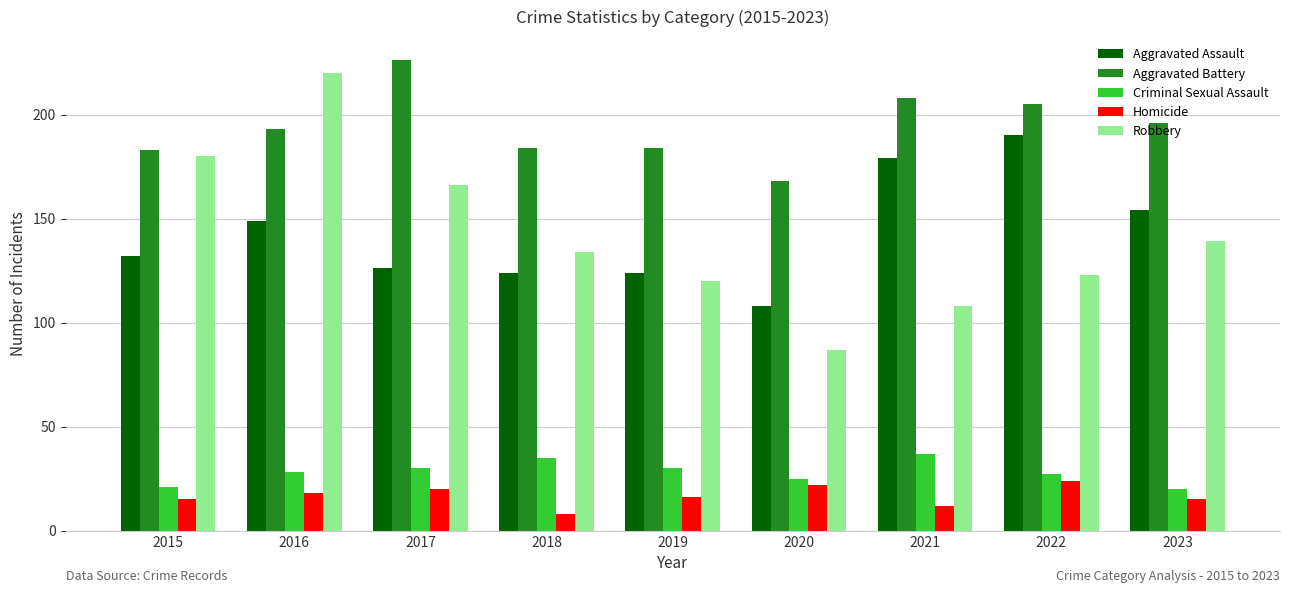

Reading right to left, extract all data points from this chart.

Aggravated Assault: 2023=154	2022=190	2021=179	2020=108	2019=124	2018=124	2017=126	2016=149	2015=132
Aggravated Battery: 2023=196	2022=205	2021=208	2020=168	2019=184	2018=184	2017=226	2016=193	2015=183
Criminal Sexual Assault: 2023=20	2022=27	2021=37	2020=25	2019=30	2018=35	2017=30	2016=28	2015=21
Homicide: 2023=15	2022=24	2021=12	2020=22	2019=16	2018=8	2017=20	2016=18	2015=15
Robbery: 2023=139	2022=123	2021=108	2020=87	2019=120	2018=134	2017=166	2016=220	2015=180